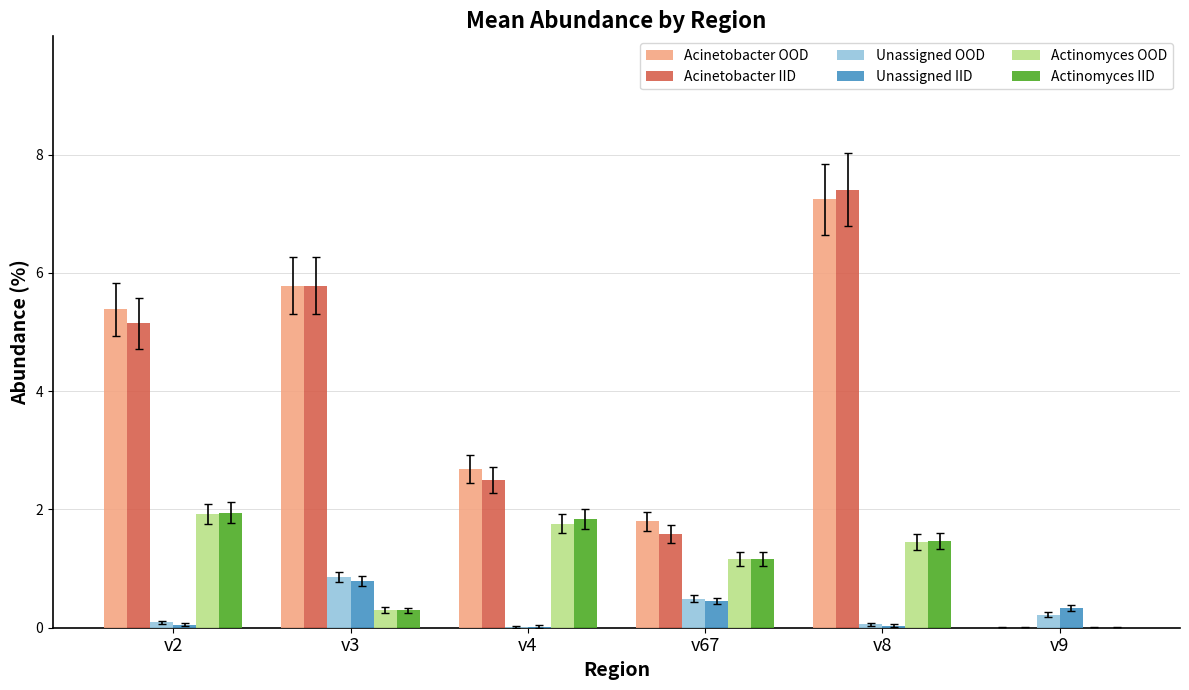

How many groups of bars are there?

6